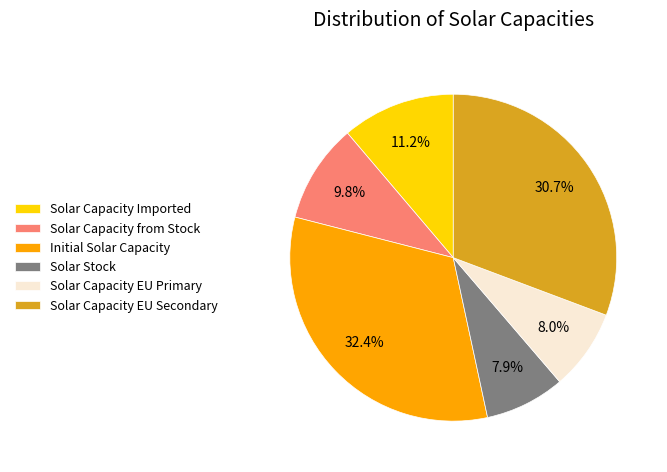

Count the number of slices in the pie.

6